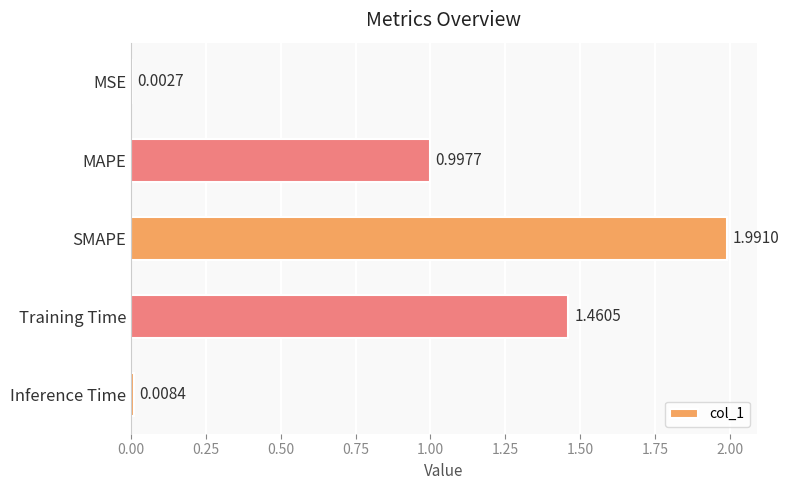

Where is the data nearest to the value 0?

MSE